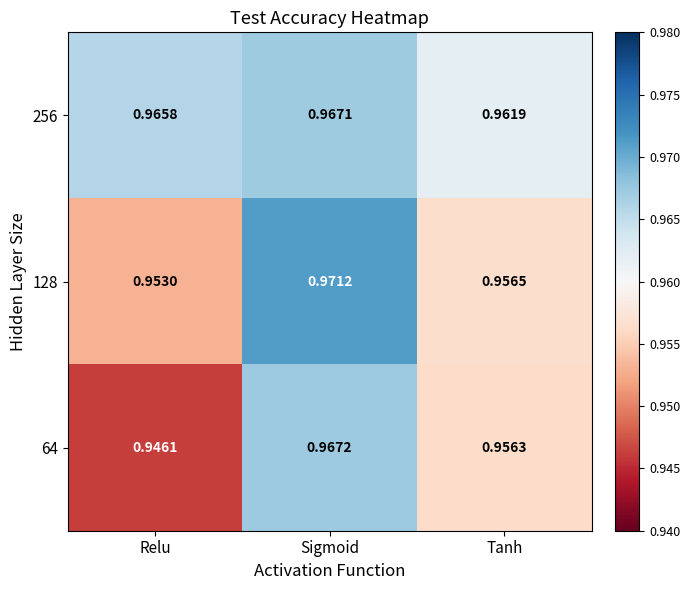

Which label corresponds to the largest value in the chart?

Sigmoid